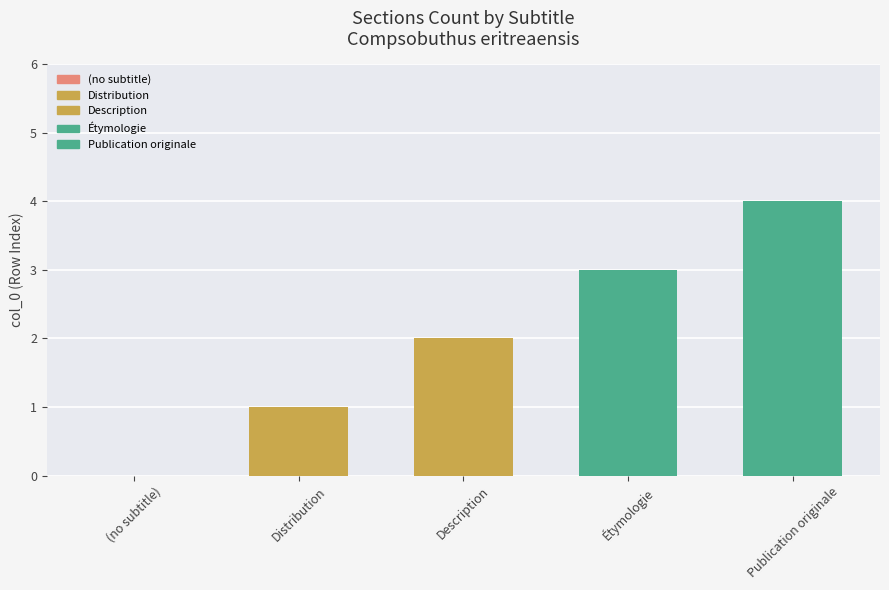

Between Étymologie and Distribution, which is larger?

Étymologie